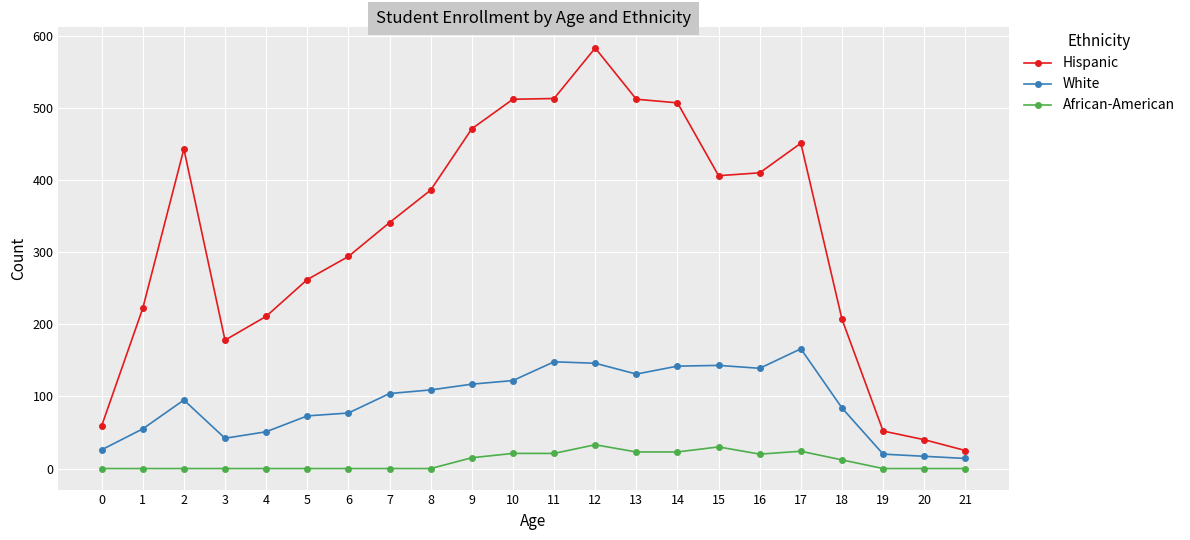

What are all the series names shown in the legend?

Hispanic, White, African-American